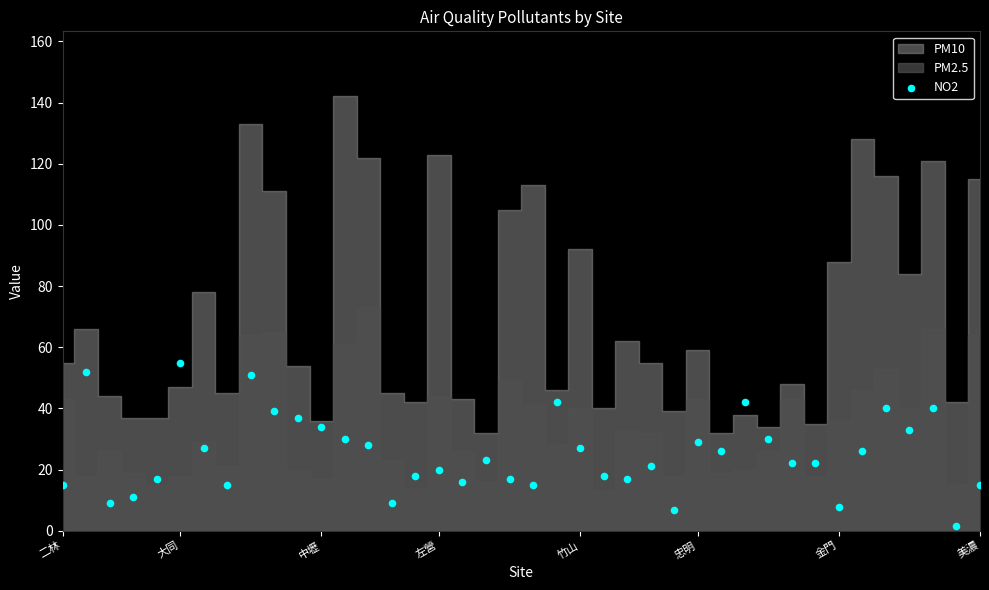

What is the range of Y values (max minus min)?

53.4